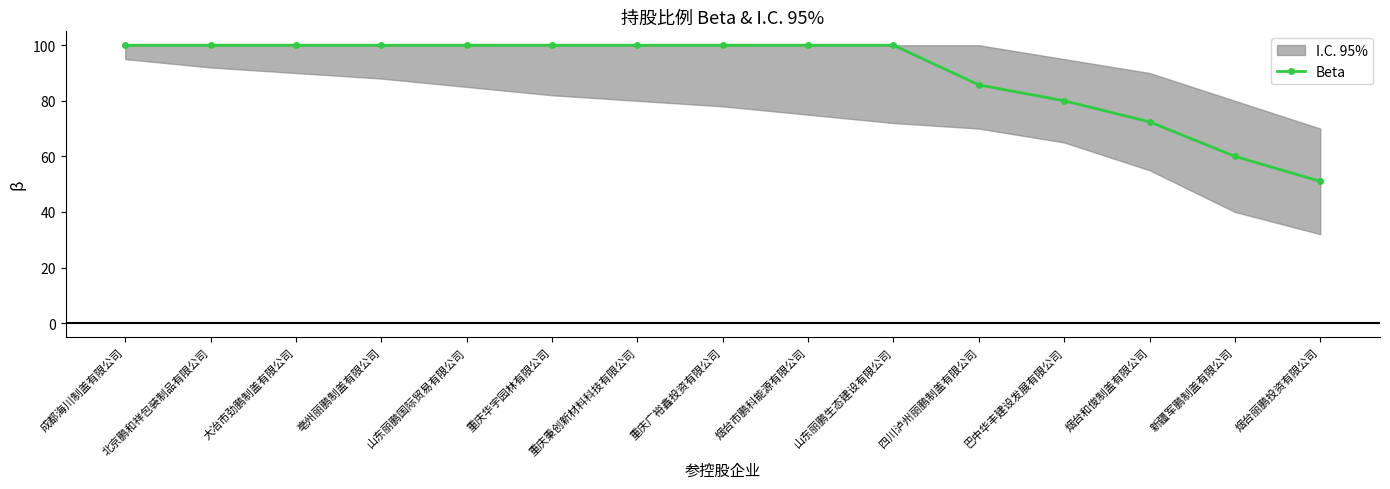

At which label is the value closest to 75?

烟台和俊制盖有限公司